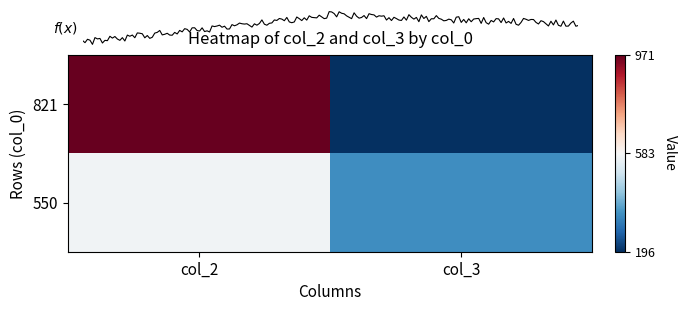

How many 821 values are between 196 and 971?

2